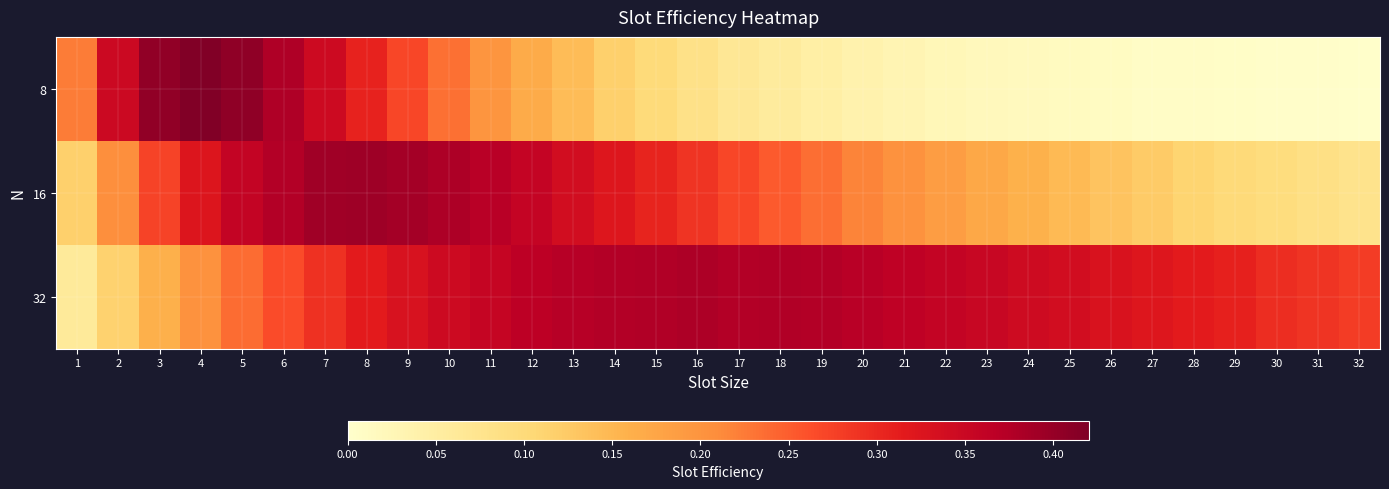

Reading left to right, what are all the values shown in this chart?

8: 1=0.2	2=0.3	3=0.4	4=0.4	5=0.4	6=0.4	7=0.3	8=0.3	9=0.3	10=0.2	11=0.2	12=0.2	13=0.1	14=0.1	15=0.1	16=0.1	17=0.1	18=0.1	19=0.0	20=0.0	21=0.0	22=0.0	23=0.0	24=0.0	25=0.0	26=0.0	27=0.0	28=0.0	29=0.0	30=0.0	31=0.0	32=0.0
16: 1=0.1	2=0.2	3=0.3	4=0.3	5=0.4	6=0.4	7=0.4	8=0.4	9=0.4	10=0.4	11=0.4	12=0.4	13=0.3	14=0.3	15=0.3	16=0.3	17=0.3	18=0.3	19=0.2	20=0.2	21=0.2	22=0.2	23=0.2	24=0.2	25=0.1	26=0.1	27=0.1	28=0.1	29=0.1	30=0.1	31=0.1	32=0.1
32: 1=0.1	2=0.1	3=0.2	4=0.2	5=0.2	6=0.3	7=0.3	8=0.3	9=0.3	10=0.3	11=0.4	12=0.4	13=0.4	14=0.4	15=0.4	16=0.4	17=0.4	18=0.4	19=0.4	20=0.4	21=0.4	22=0.4	23=0.4	24=0.3	25=0.3	26=0.3	27=0.3	28=0.3	29=0.3	30=0.3	31=0.3	32=0.3